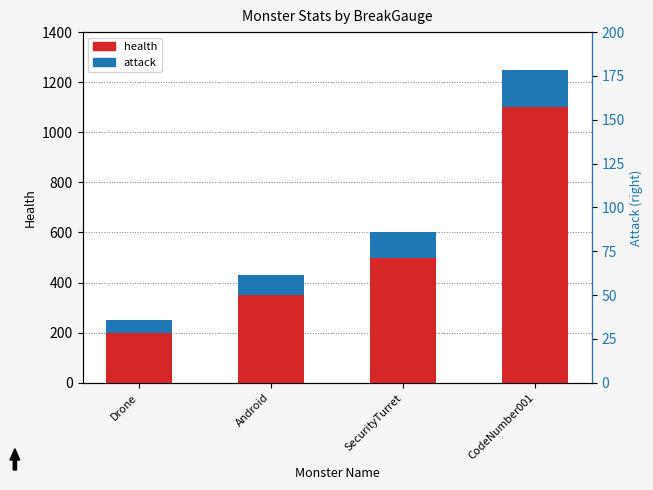

What is the difference between the second highest and second lowest values in the _atk series?

20